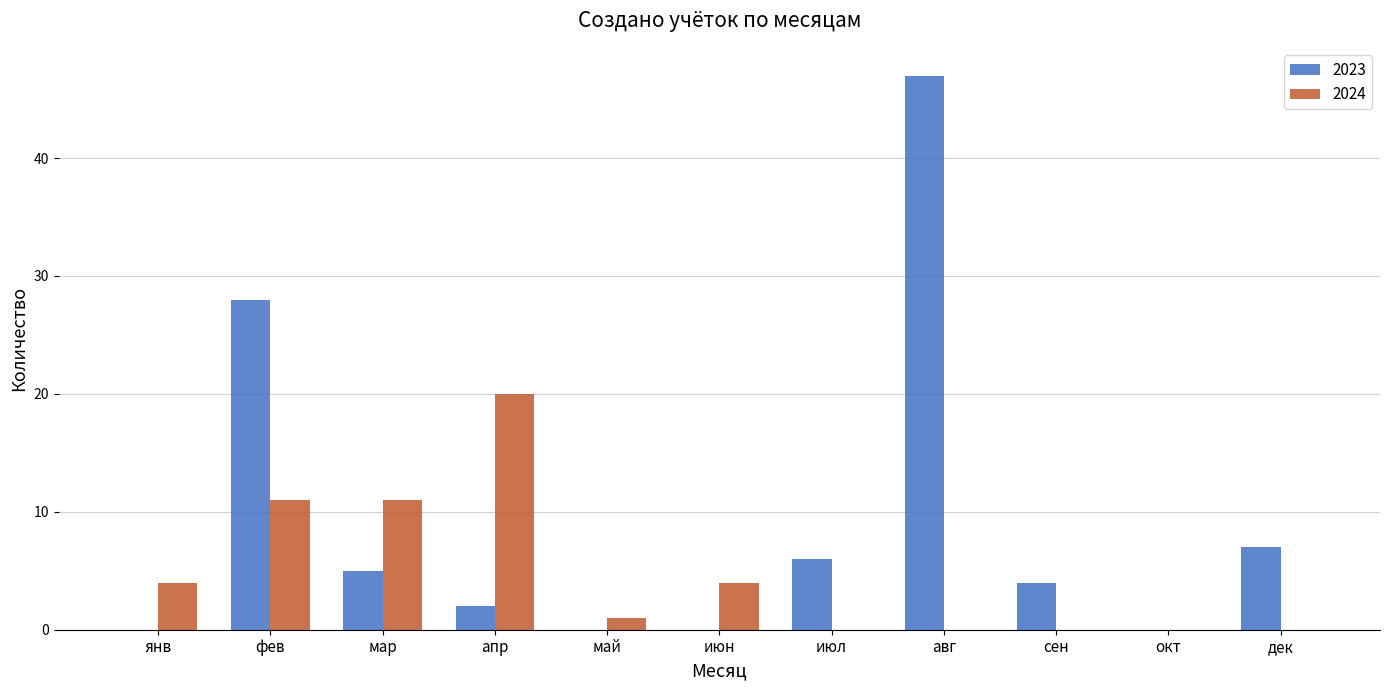

At which category is the sum across all series the highest?

авг